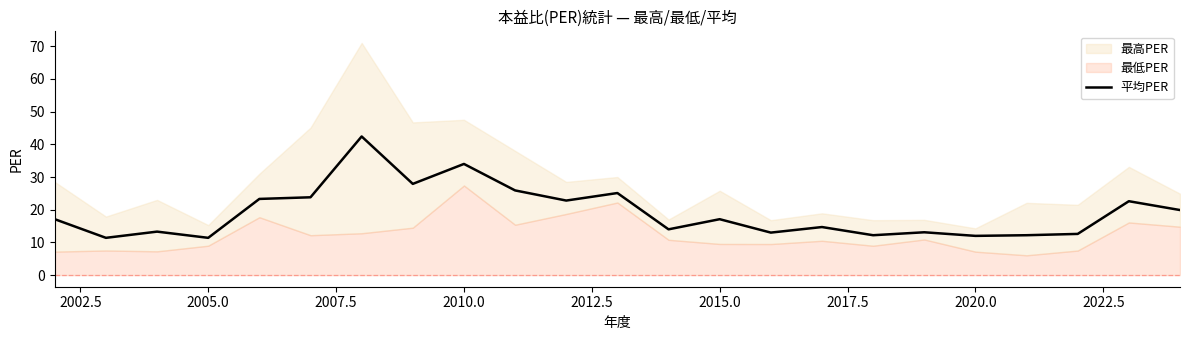

The 平均PER series shows 11.4 at 2005.0. True or false?

True